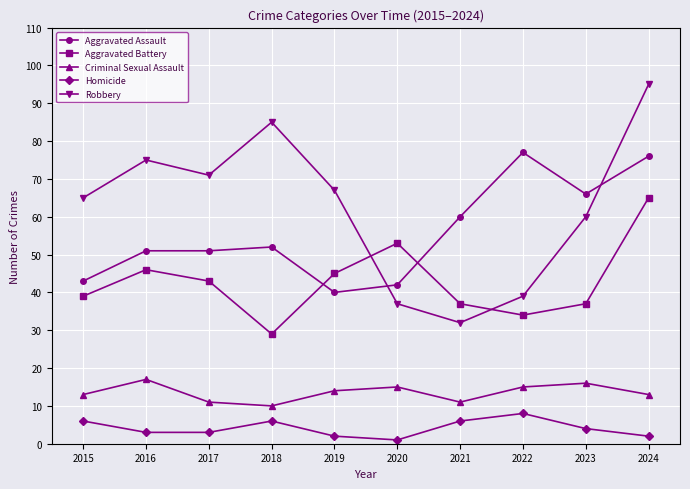

At how many categories does at least one series exceed 78?

2